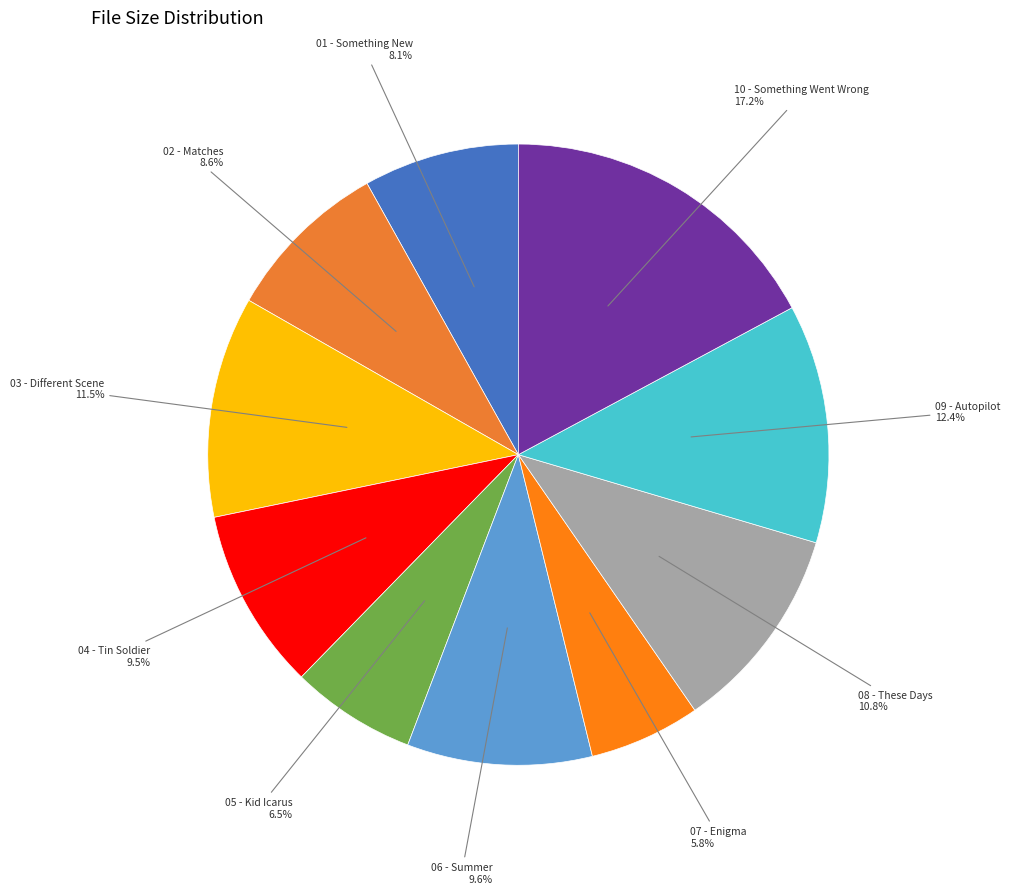

How many segments does this pie chart have?

10